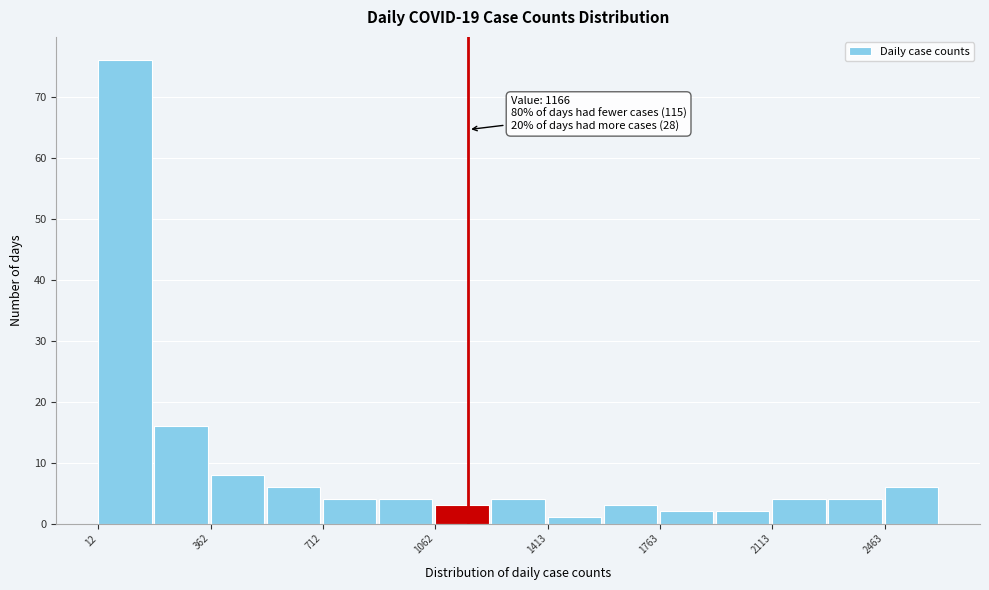

Around what value on the x-axis is the tallest bar? Give the approximate position of its centre, as read against the axis.

100